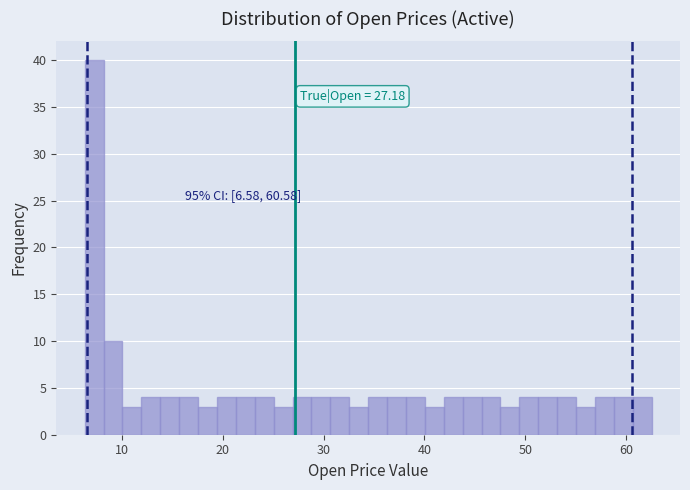

Around what value on the x-axis is the tallest bar? Give the approximate position of its centre, as read against the axis.

7